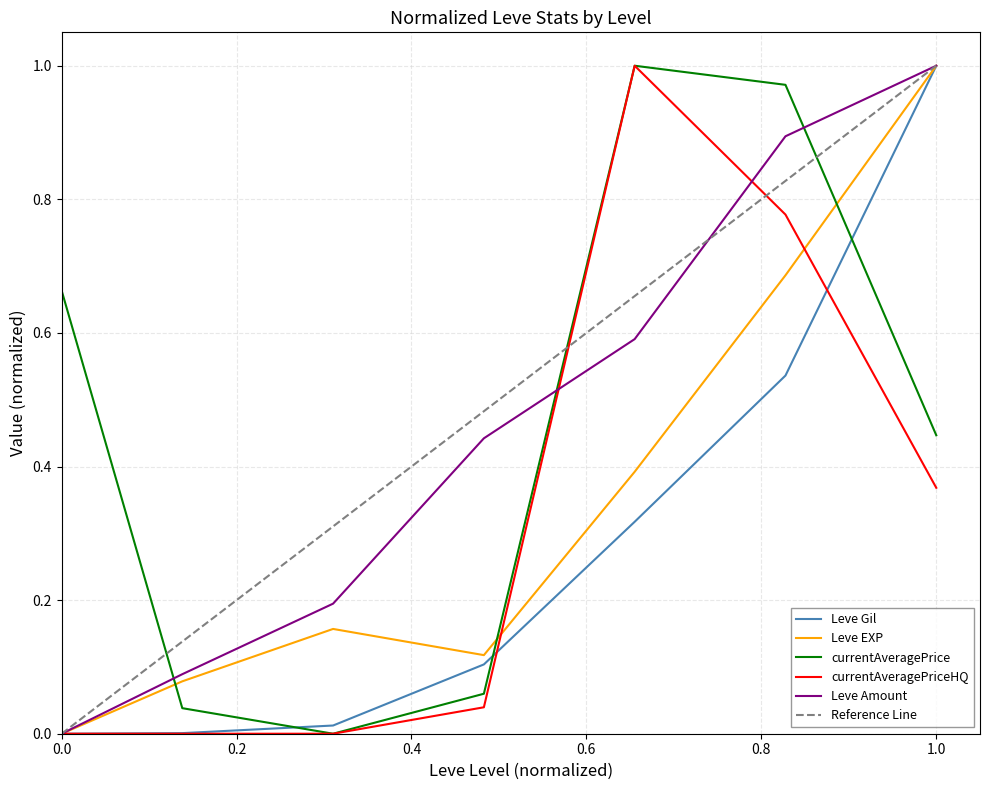

How many times do currentAveragePrice and Leve Gil cross each other?

3